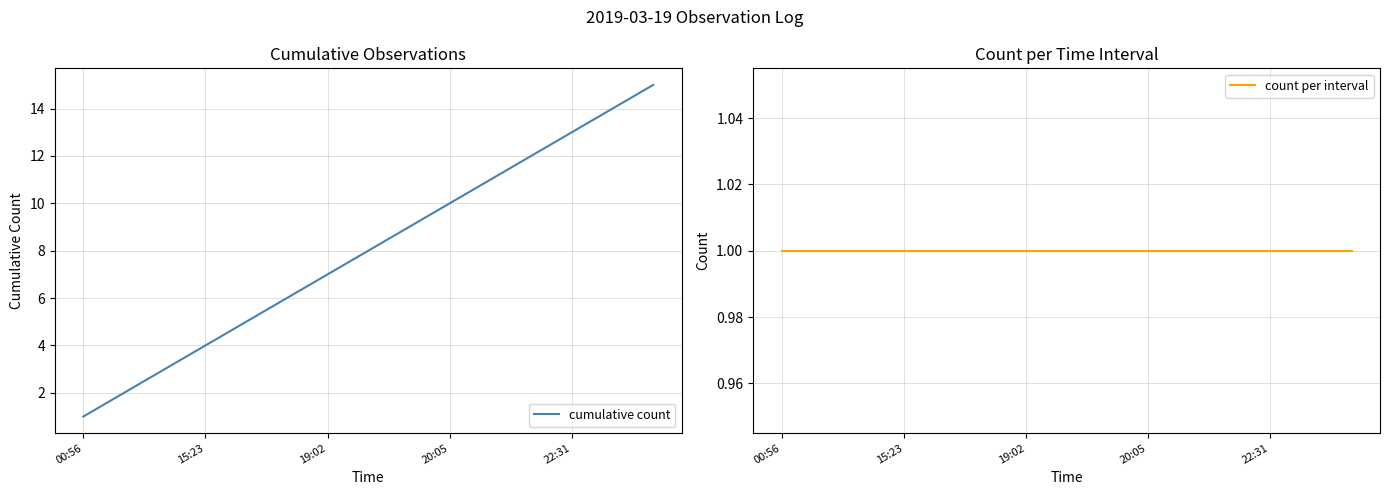

The value of cumulative count at 00:56 is 1. True or false?

True